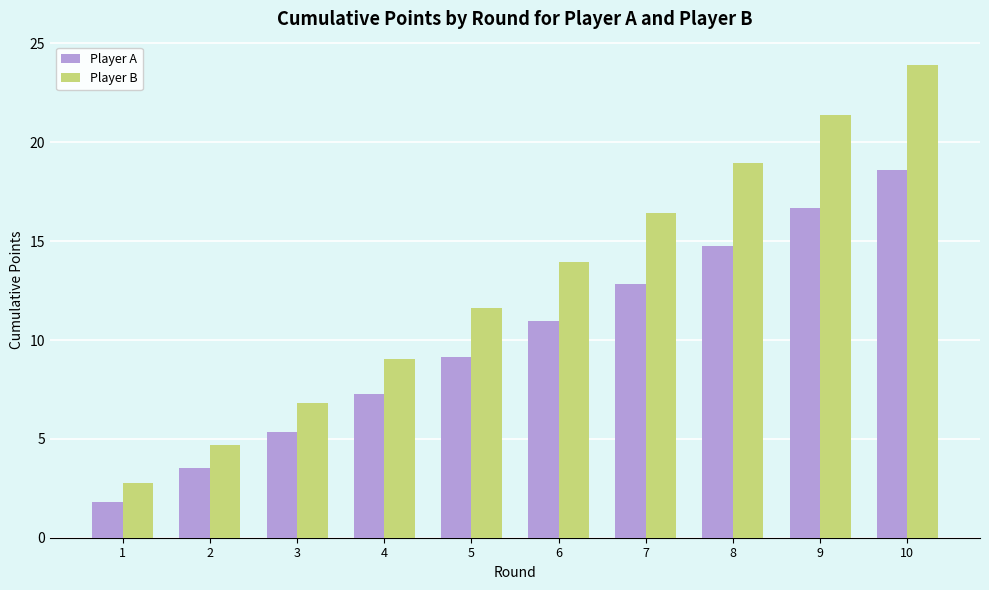

What is the sum of all Player B values?

129.5